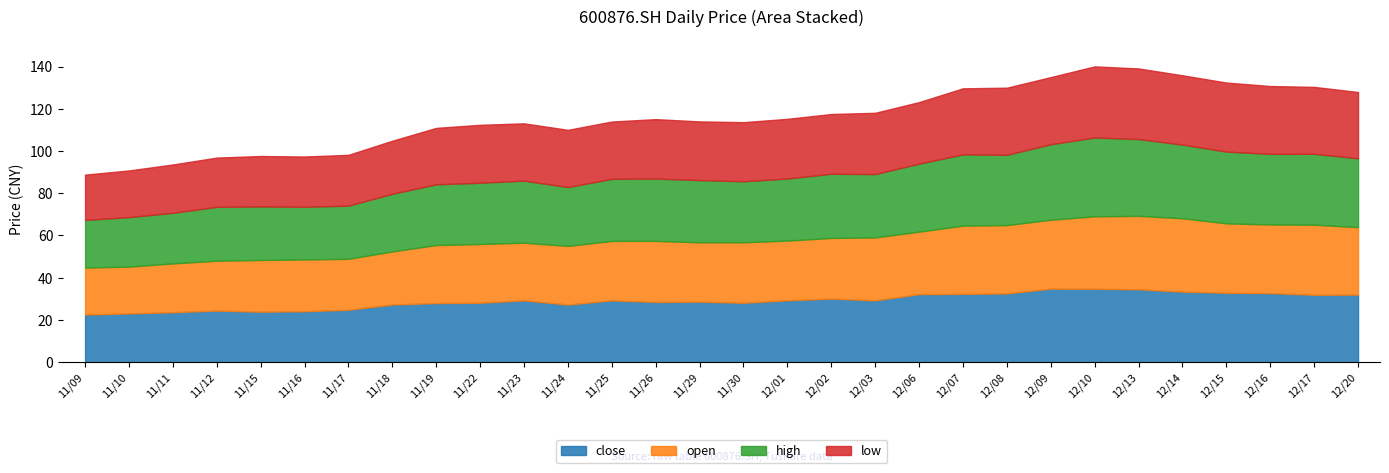

How many lines are shown in the chart?

4